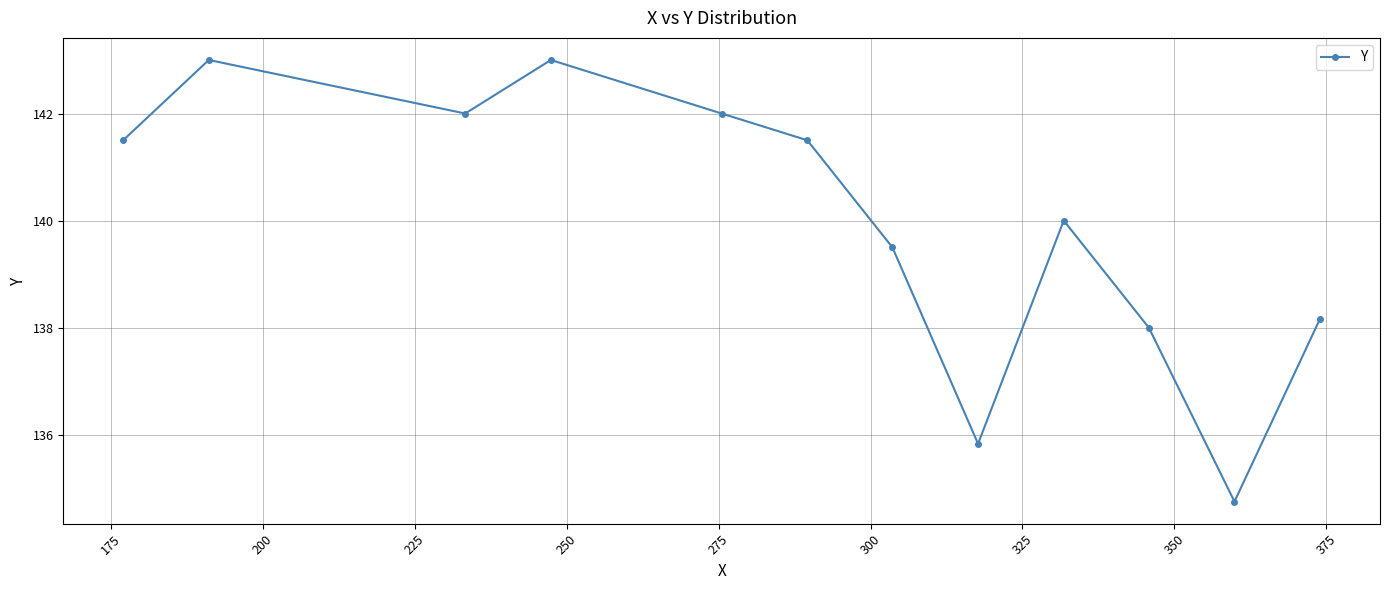

What is the maximum value shown in the chart?

143.0